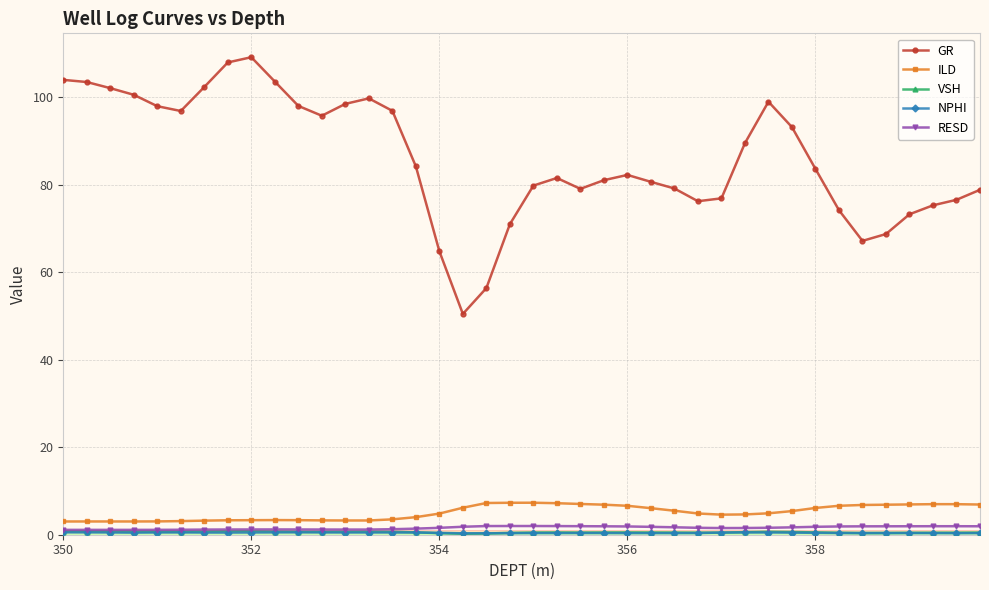

What is the maximum value shown in the chart?

109.2